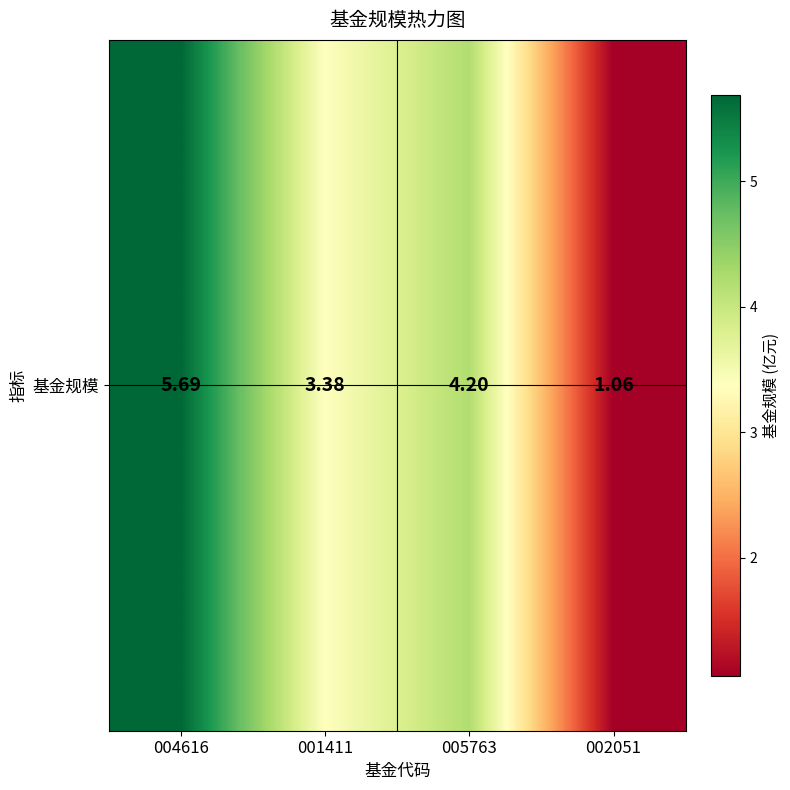

At which category does the chart reach its peak across all series?

004616